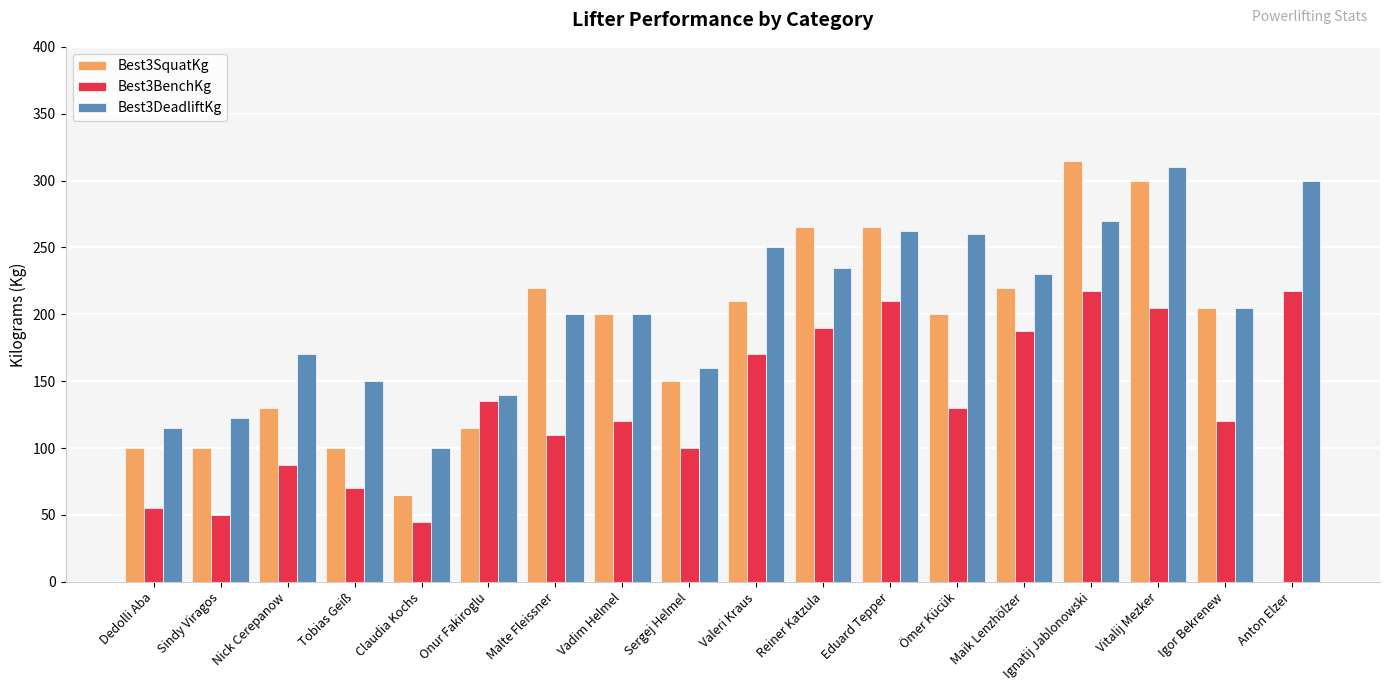

Which series has the widest spread of values?

Best3SquatKg